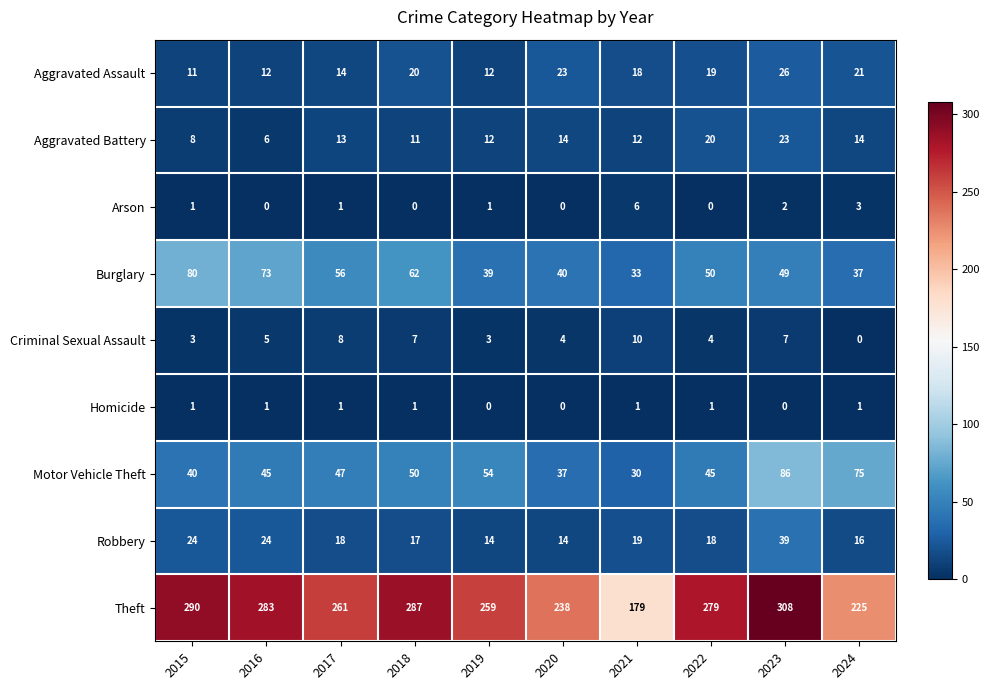

What is the difference between the second highest and minimum values in the Criminal Sexual Assault series?

8